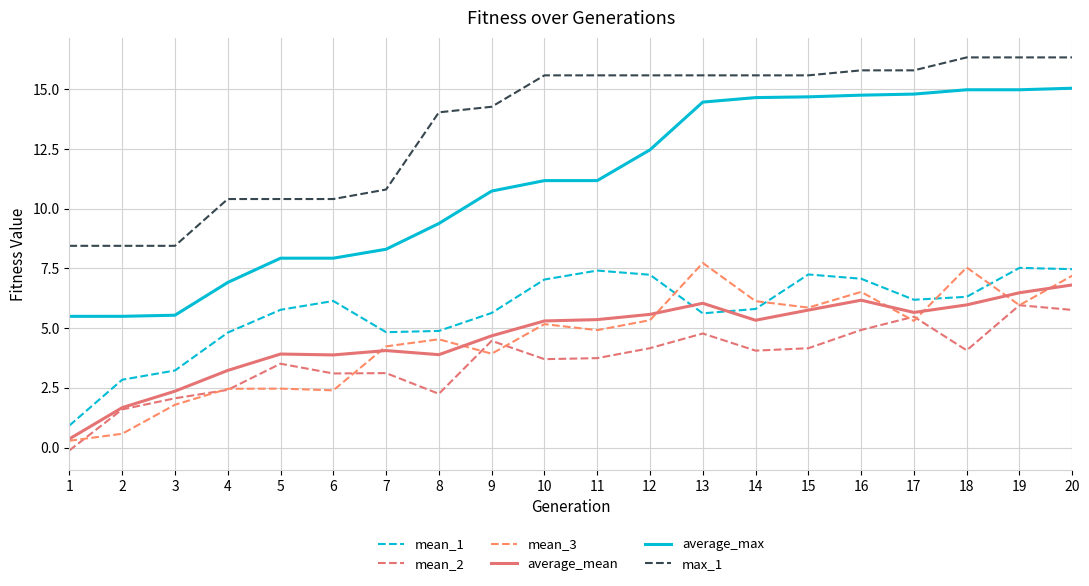

Is the value of mean_2 at 18 greater than the value of average_max at 11?

No